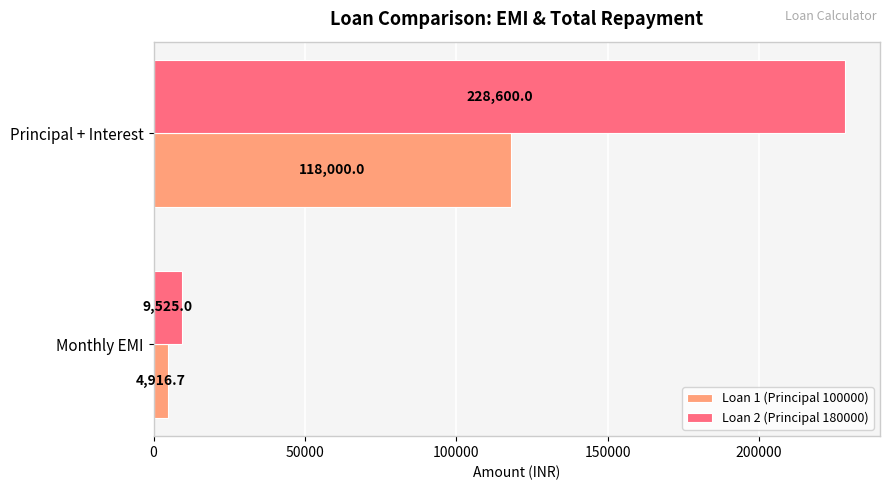

Which series has the widest spread of values?

Loan 2 (Principal 180000)